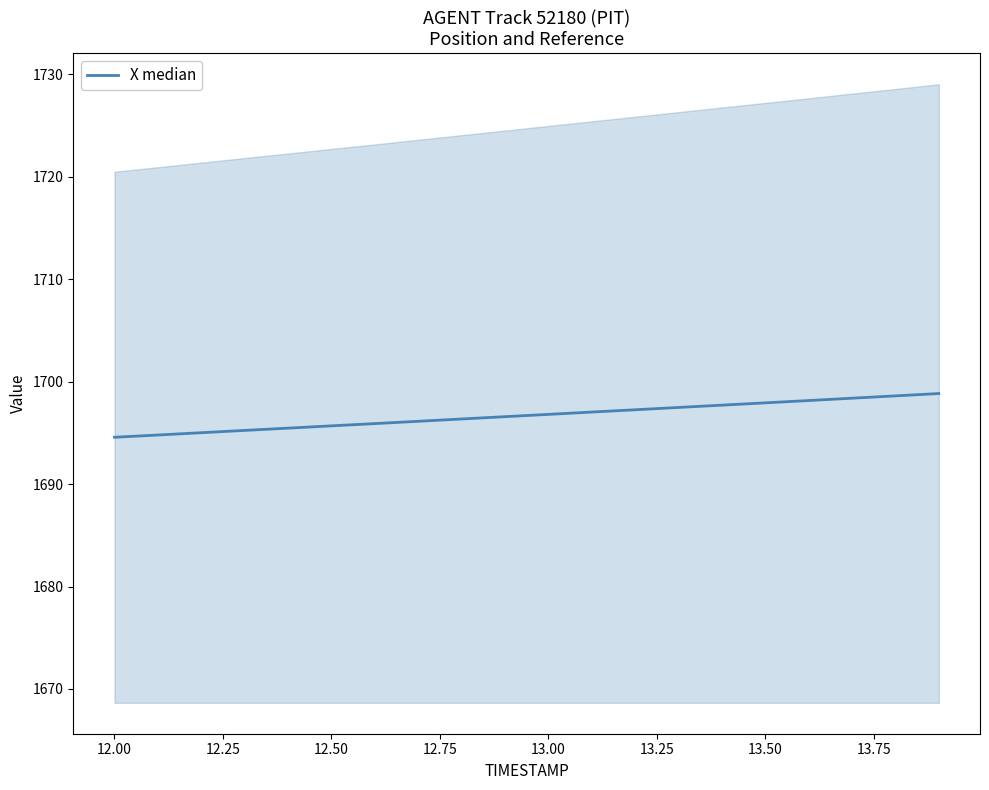

What is the difference between the second highest and second lowest values?

3.8